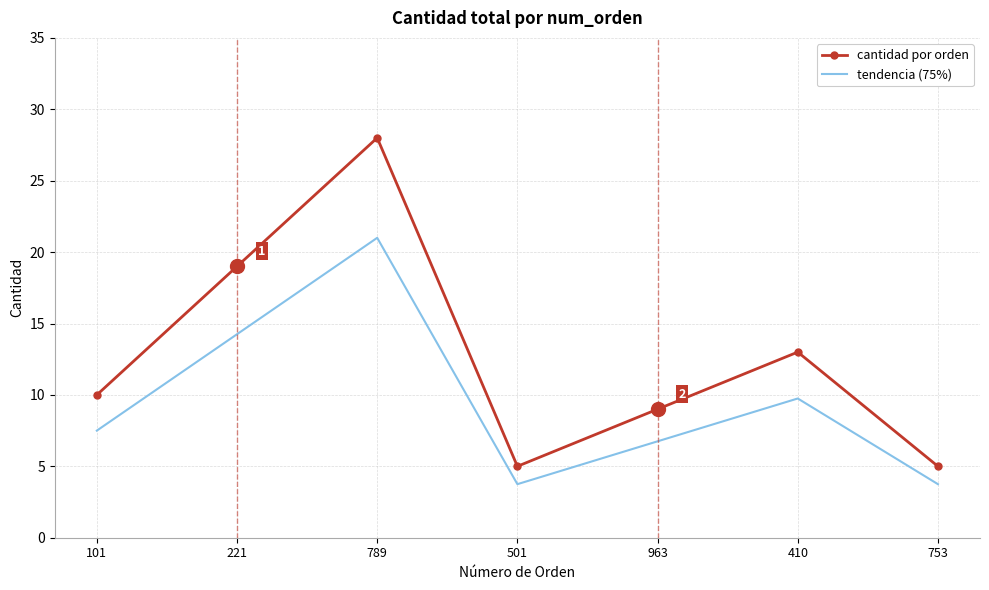

True or false: cantidad por orden and tendencia (75%) cross at least once.

False